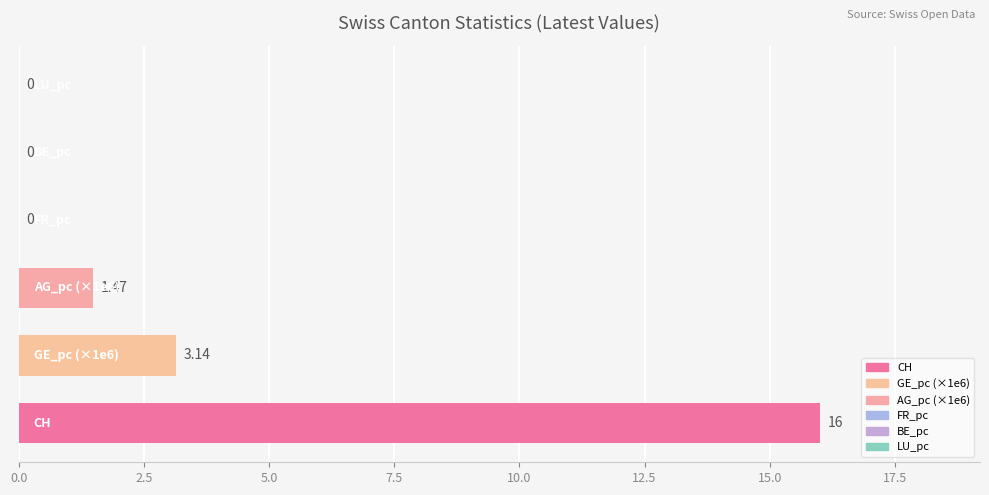

The value of AG_pc at 30 is 0.0. True or false?

False